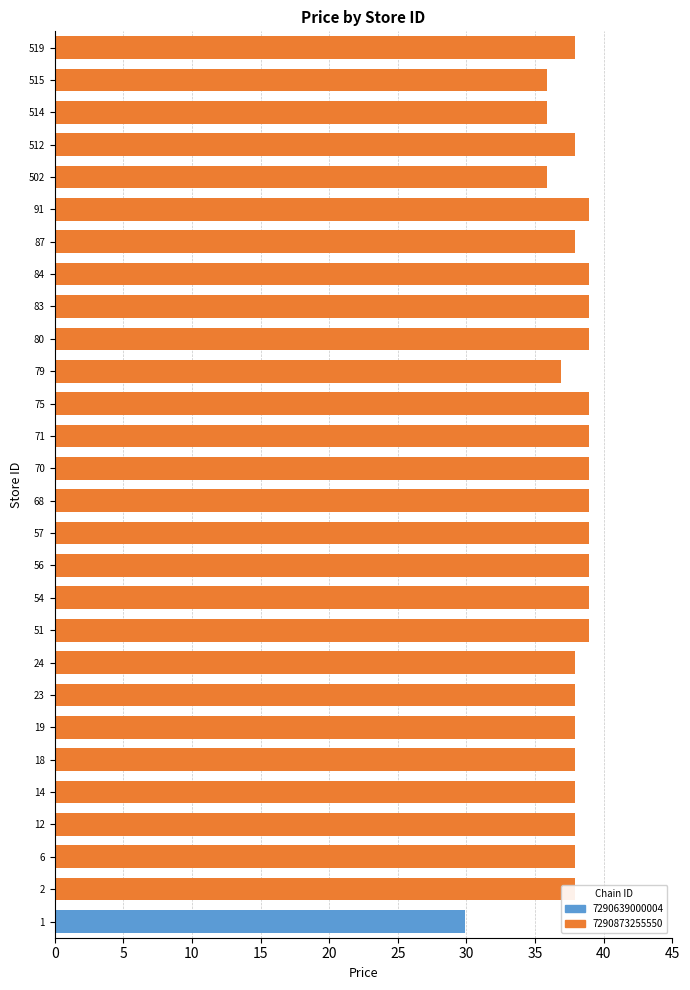

What is the ratio of the value at 14 to the value at 79?

1.0